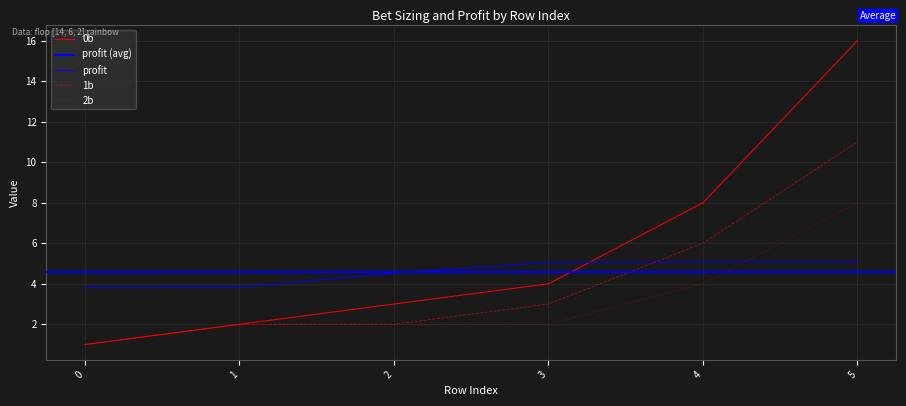

At which label does 1b first exceed 3?

4